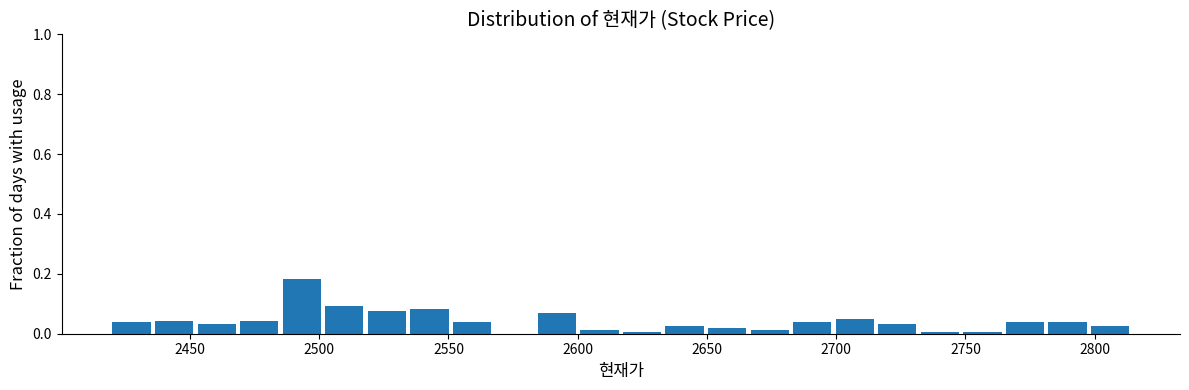

Around what value on the x-axis is the tallest bar? Give the approximate position of its centre, as read against the axis.

2495